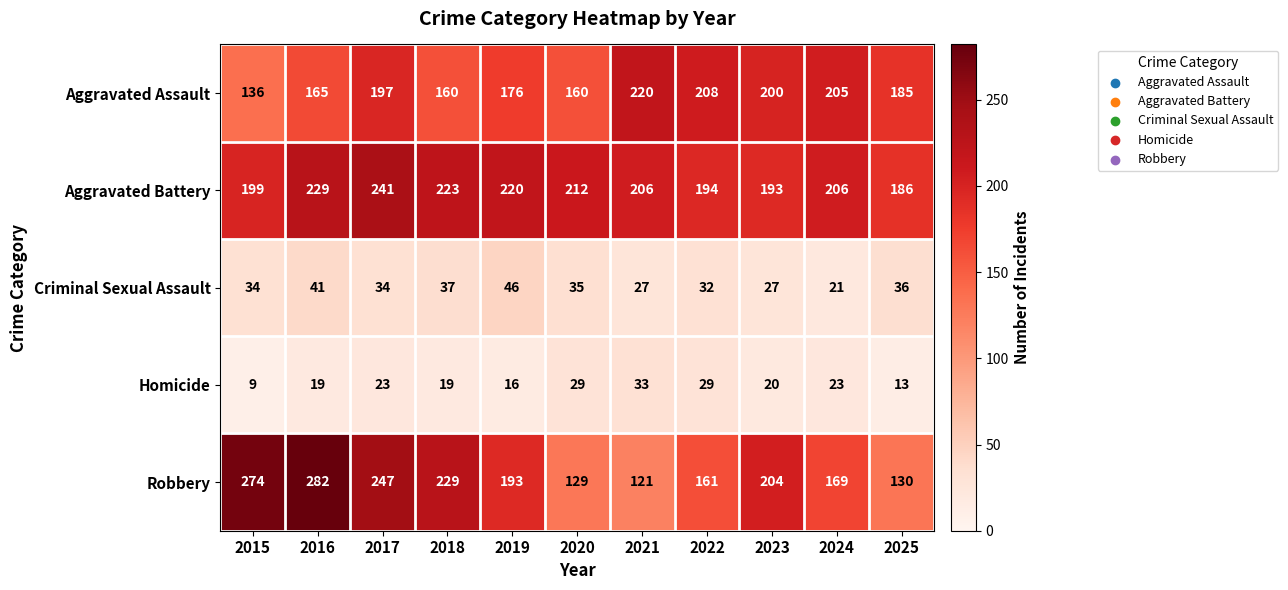

Rank the series by their maximum value, from highest to lowest.

Robbery, Aggravated Battery, Aggravated Assault, Criminal Sexual Assault, Homicide